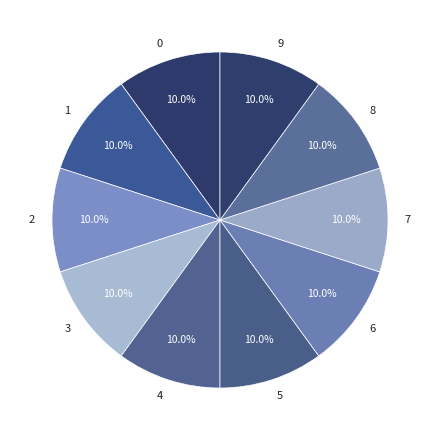

Approximately how many times larger is the value at 4 compared to 2?

1.0